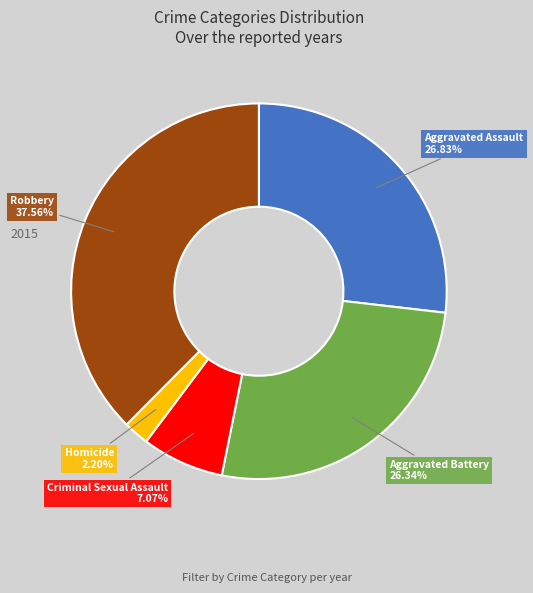

What percentage do Aggravated Battery and Criminal Sexual Assault together represent?

33.4%